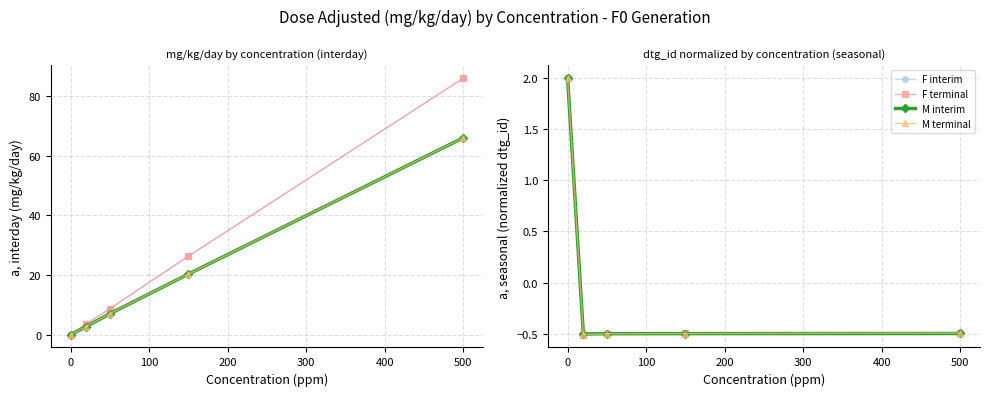

Between 200 and 300, which is larger?

300